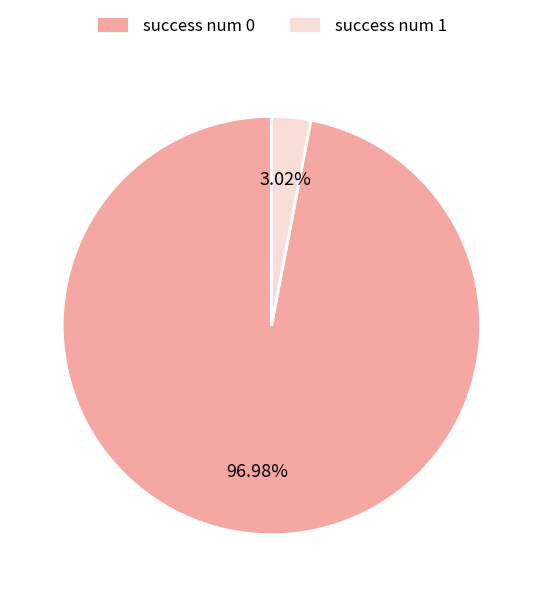

What is the largest slice in the pie chart?

success num 0